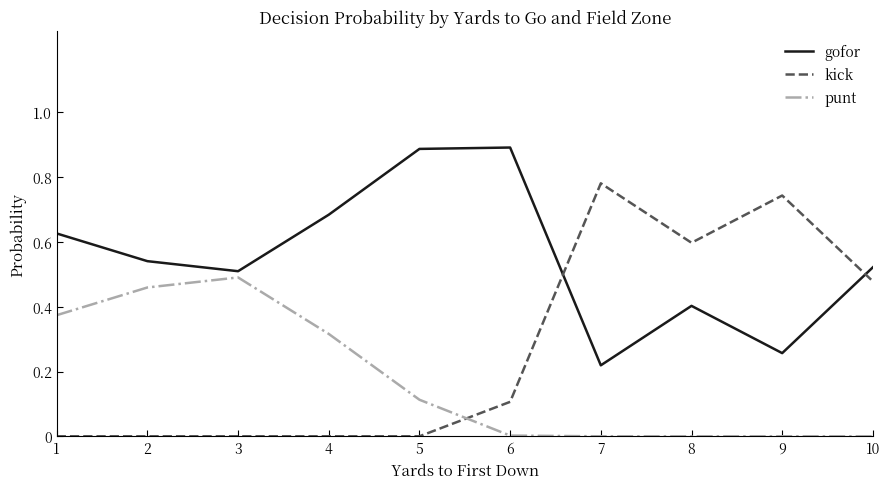

True or false: kick and punt cross at least once.

True